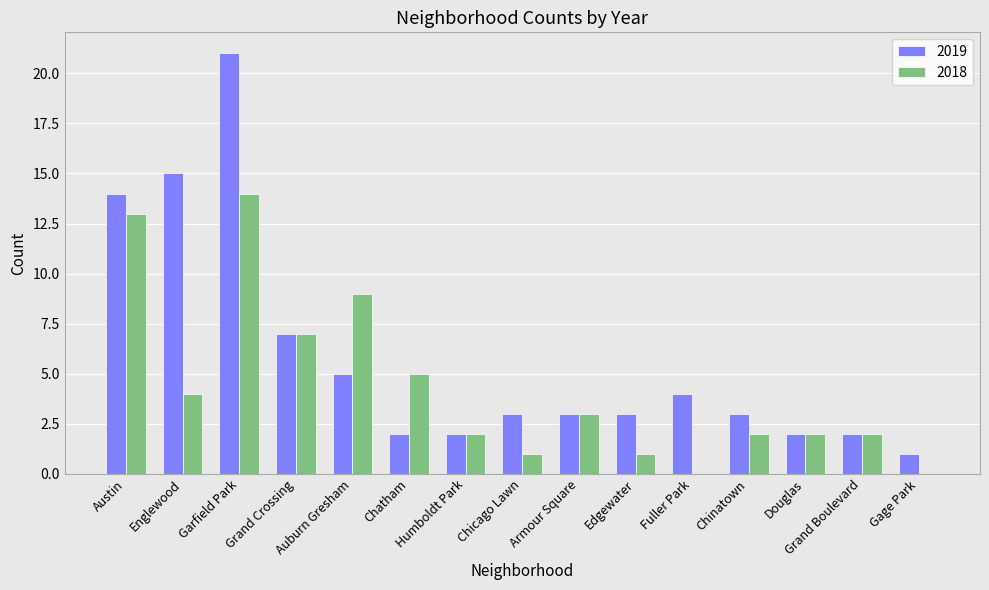

Which series has the largest total across all categories?

2019